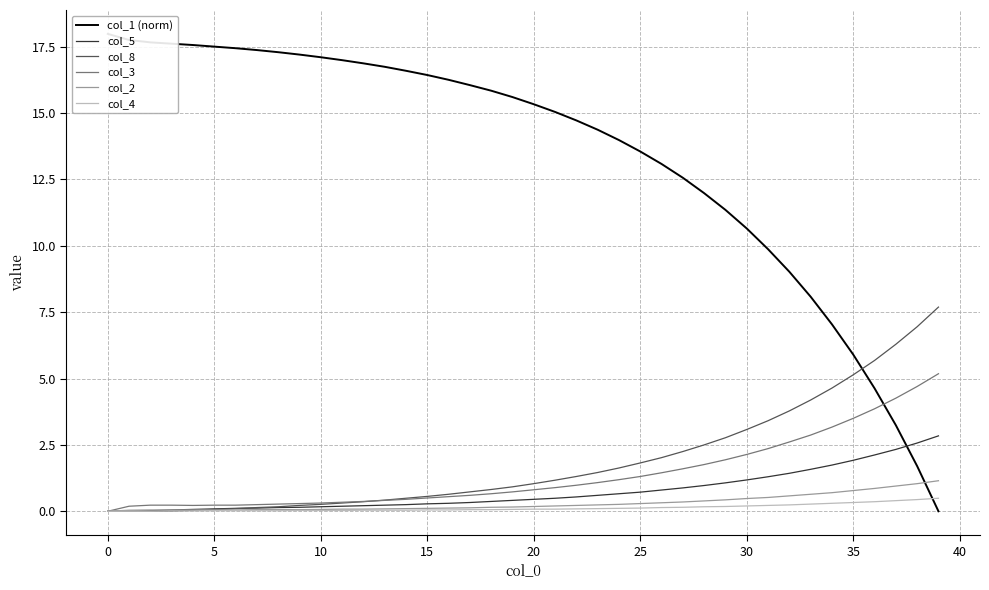

Which category has the lowest value across all series?

39